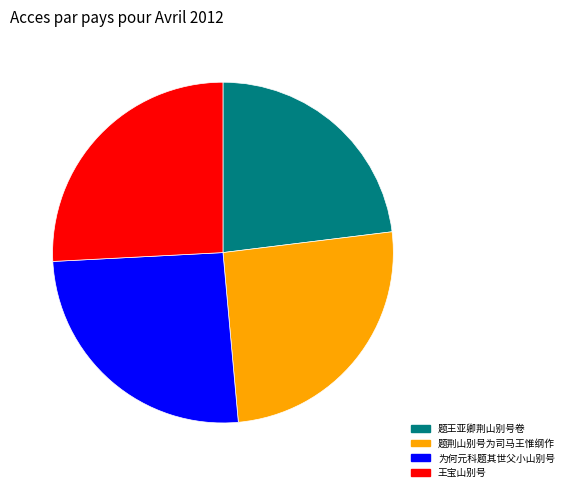

How many slices are in this pie chart?

4